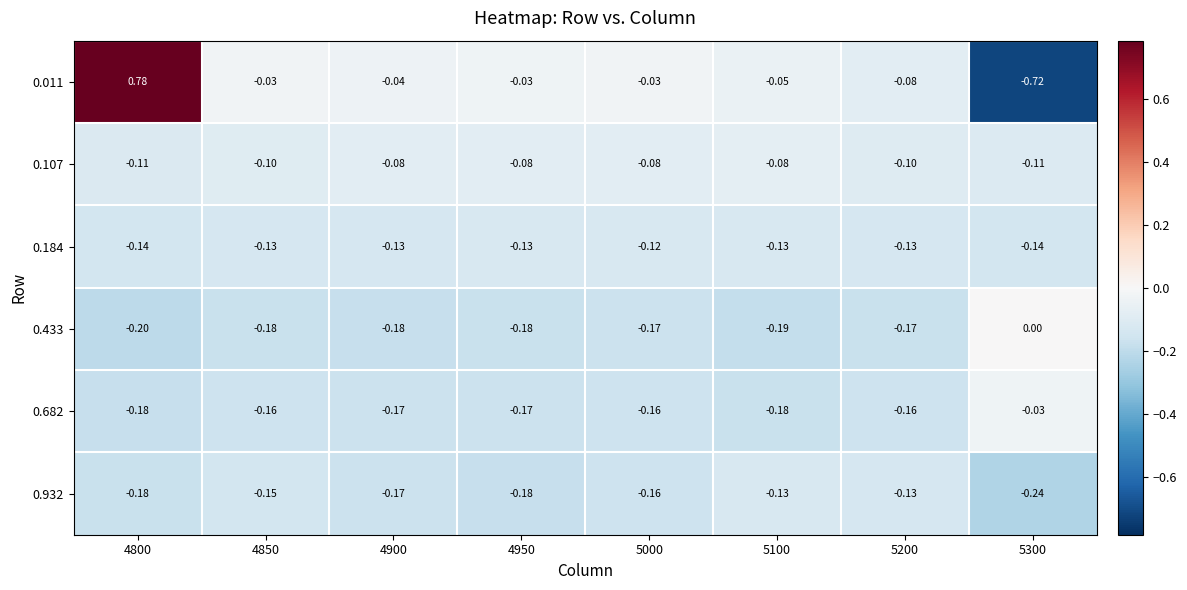

Is the value of 0.184 at 5000 greater than the value of 0.682 at 5300?

No